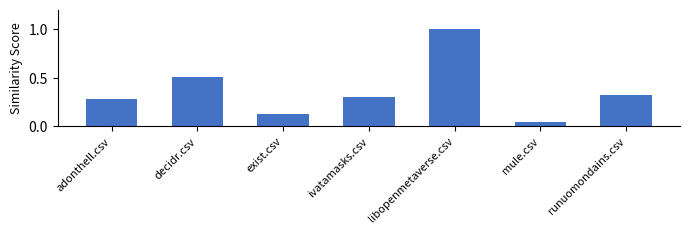

What is the label of the 7th bar from the left?

runuomondains.csv